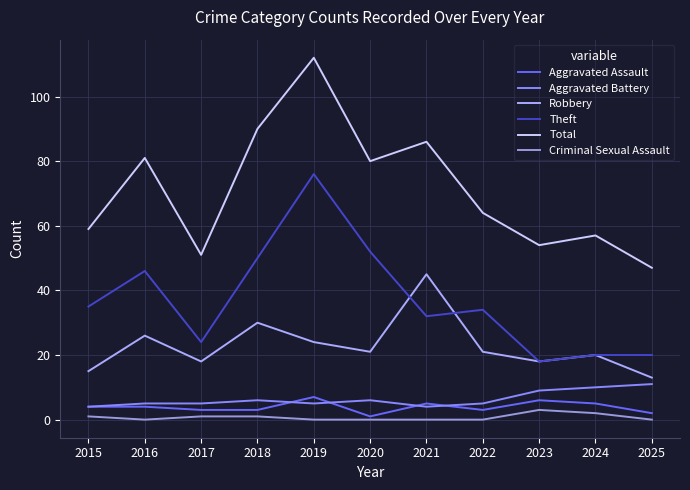

At which category is the sum across all series the highest?

2019